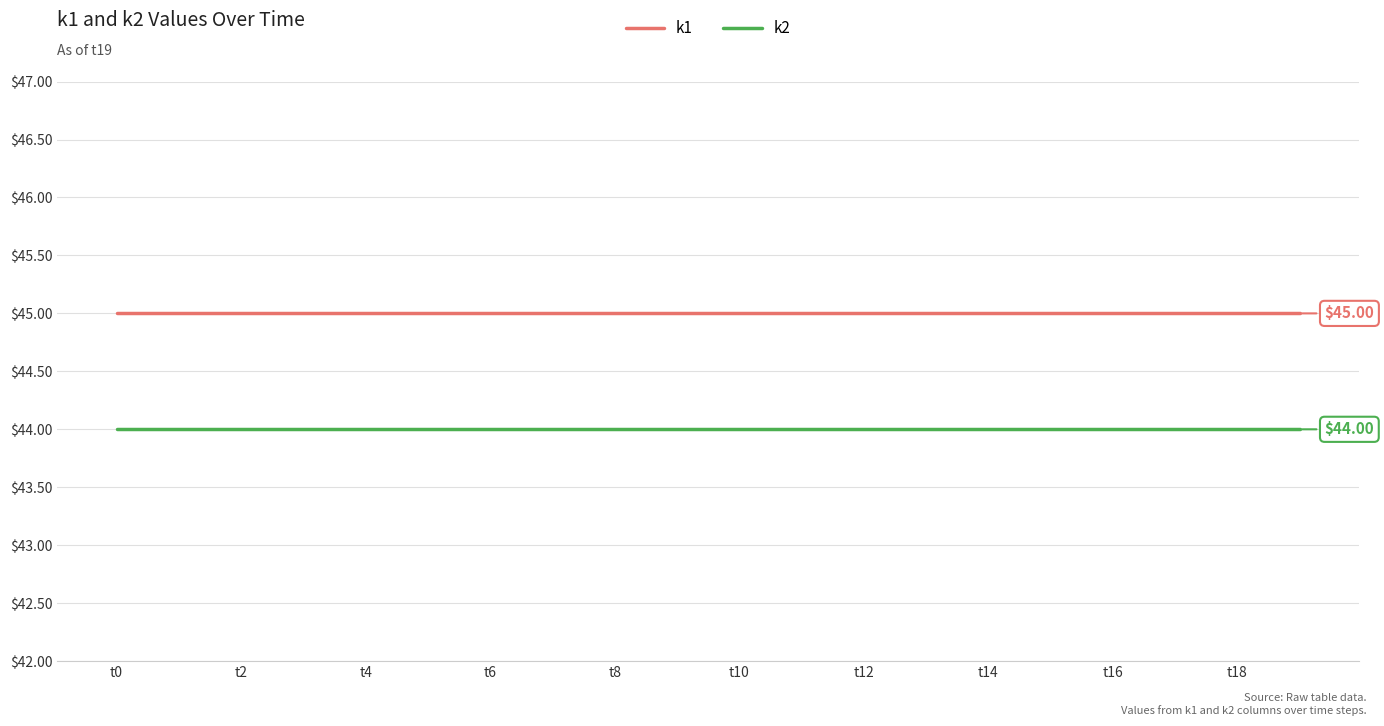

Rank the series by their maximum value, from highest to lowest.

k1, k2